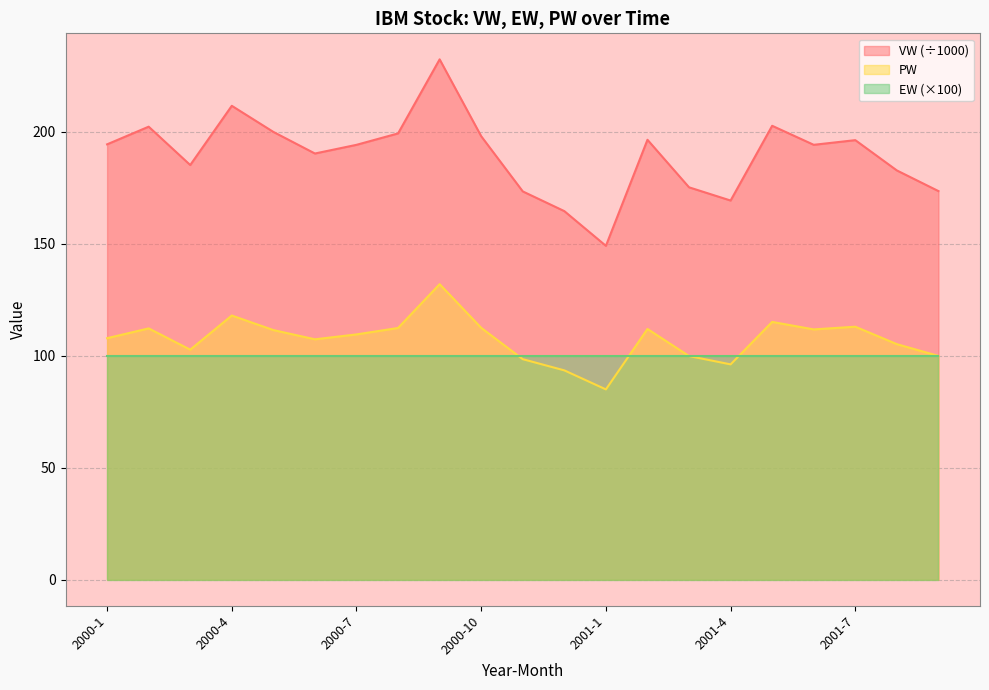

Which series has the widest spread of values?

VW (÷1000)